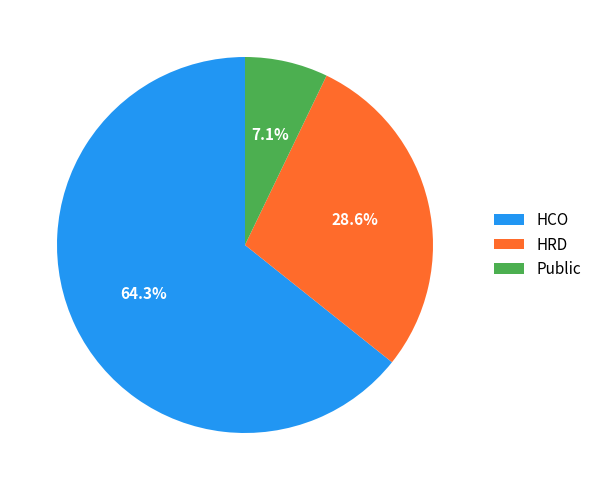

To the nearest percent, what is the difference between the largest and smallest slice percentages?

57%